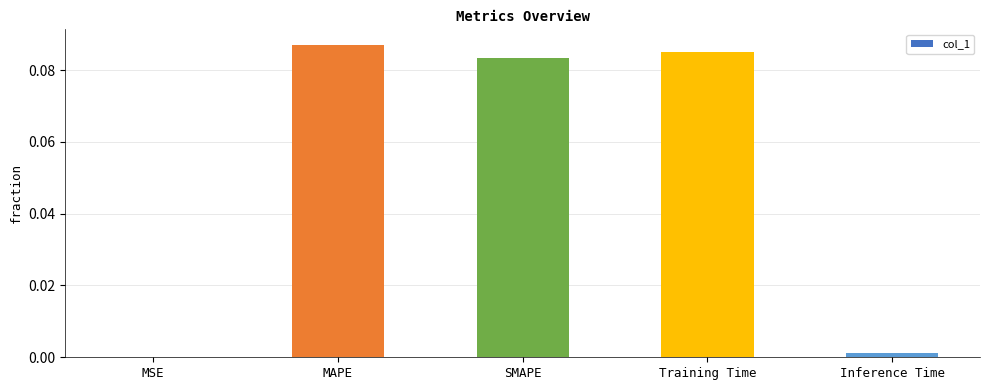

Which has a higher value, SMAPE or MAPE?

MAPE